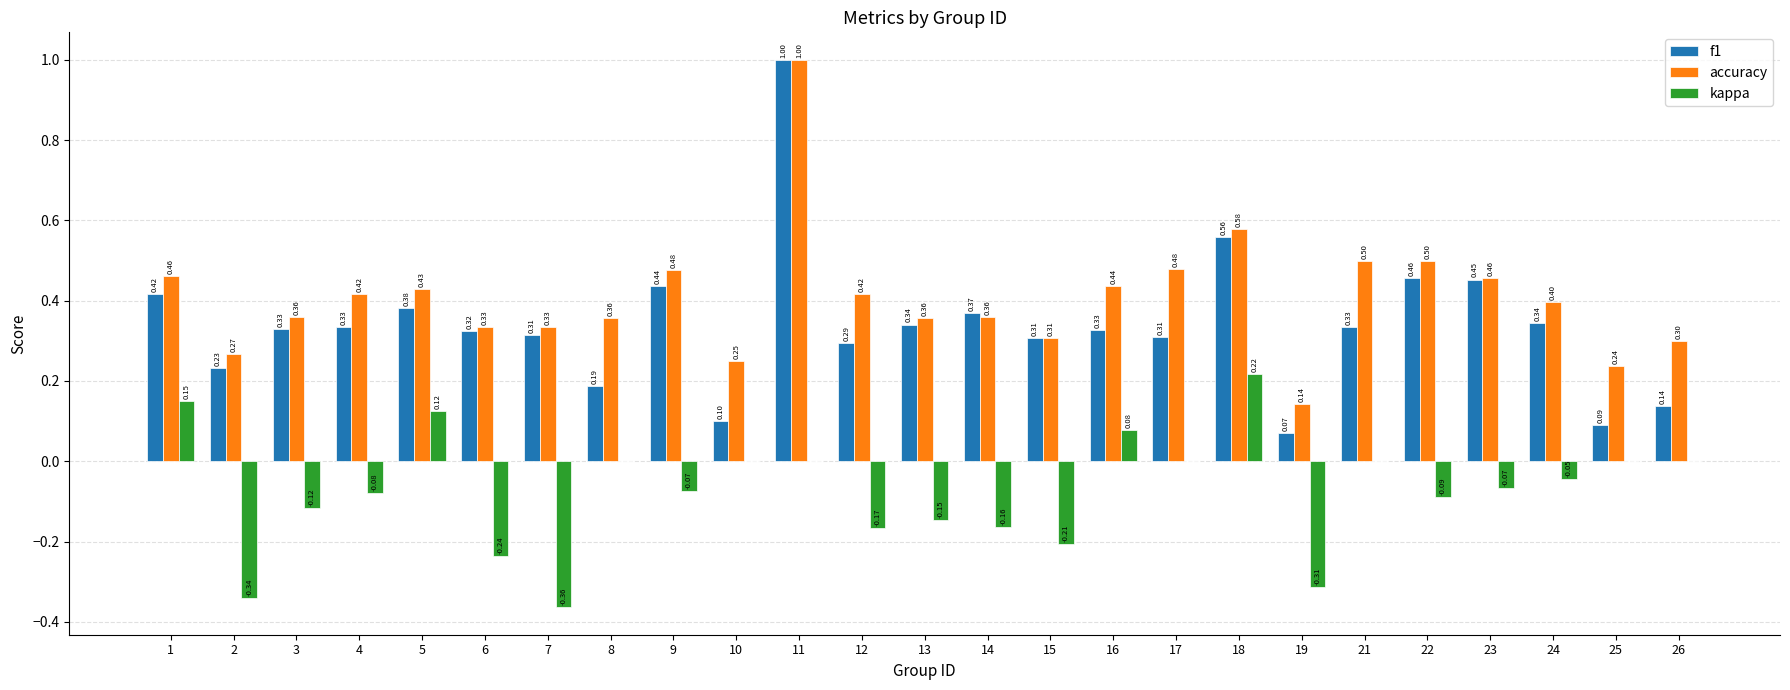

How many groups of bars are there?

25